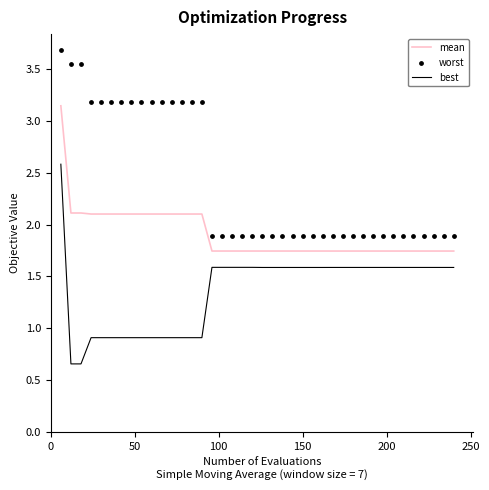

Which series has the largest Y range (max minus min)?

best